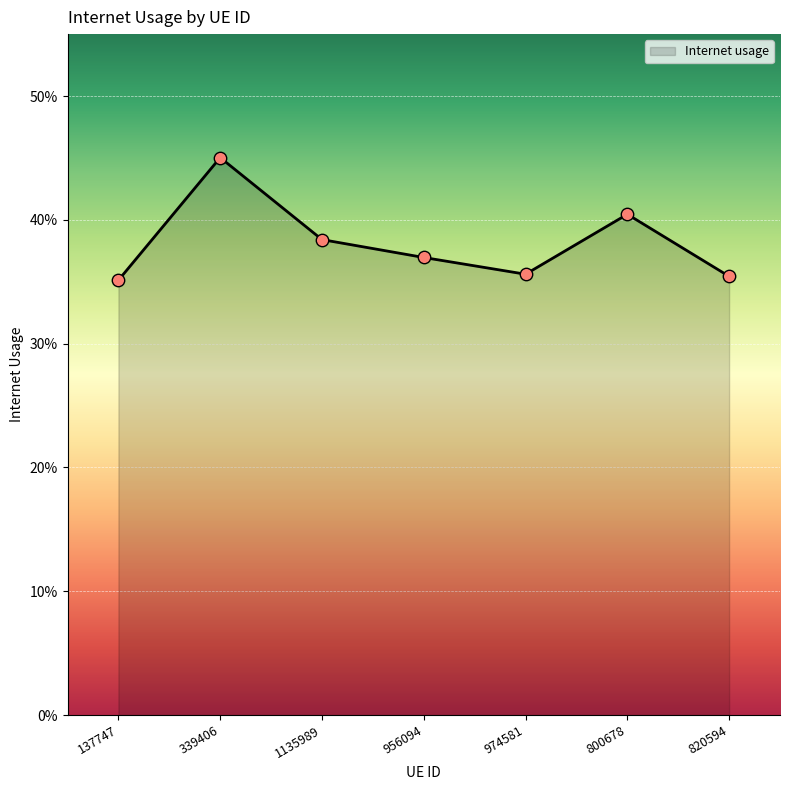

What is the change in value from 339406 to 820594?

-0.1